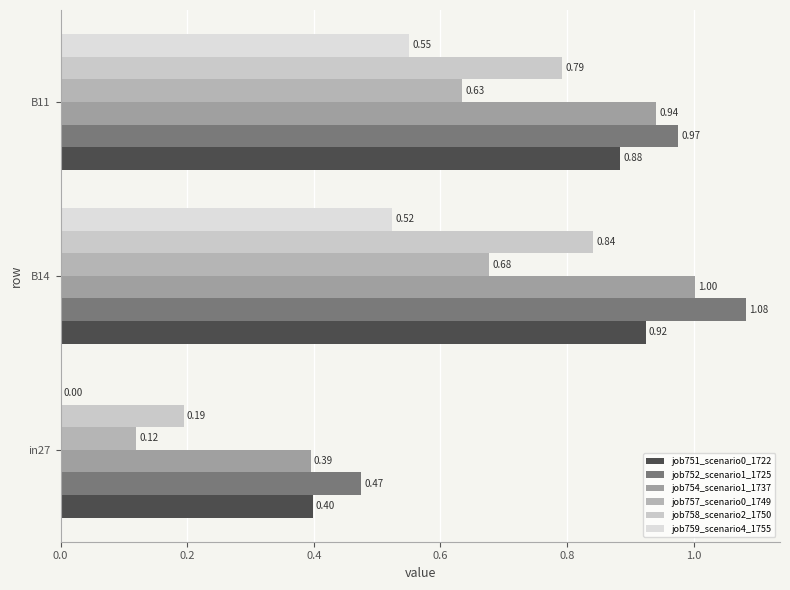

Count the number of categories in the chart.

3